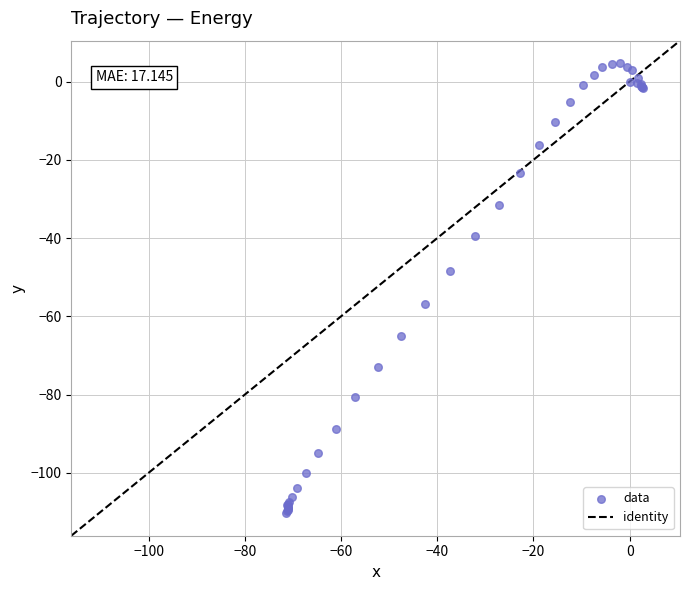

What Y value in the scatter plot is closest to -52?

-48.5